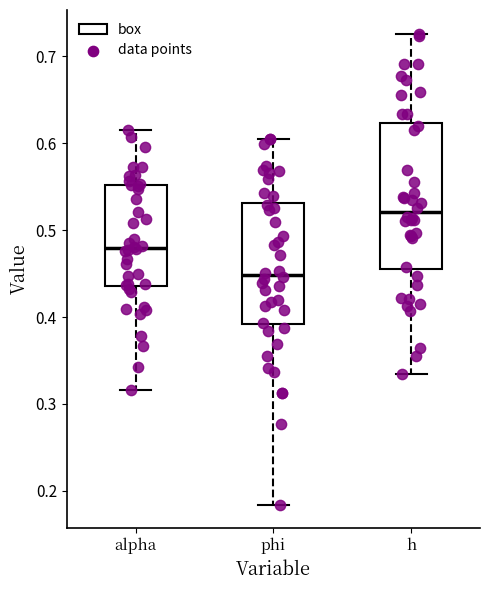

Comparing the boxes themselves (not the whiskers), which one is the tallest?

h